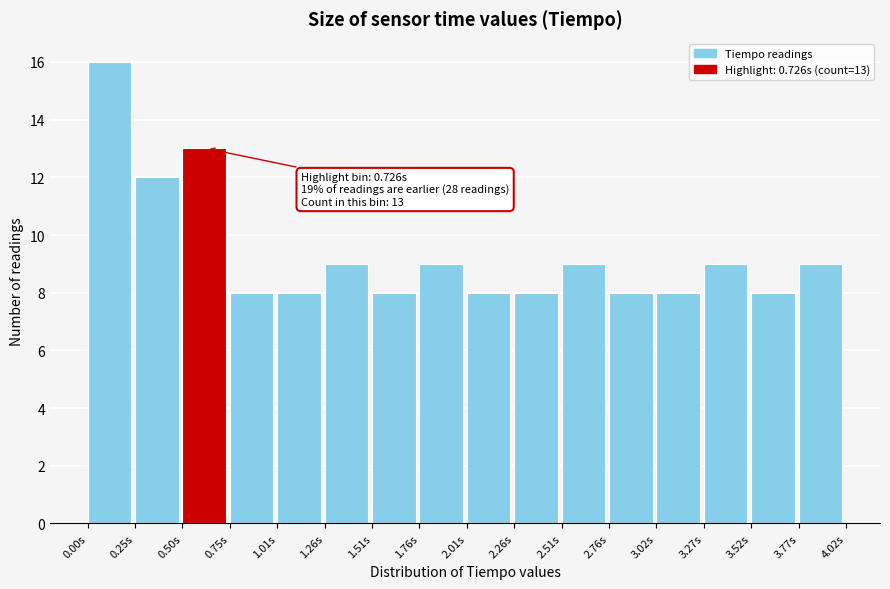

Which range on the x-axis has the tallest bar?

0.00 to 0.25